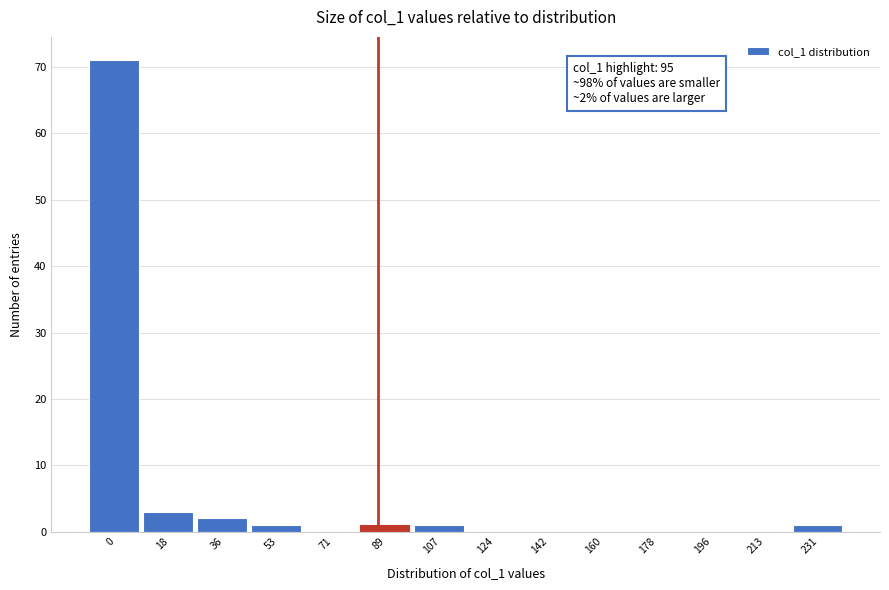

Reading left to right, list all the values displayed in this chart.

0=71	18=3	36=2	53=1	71=0	89=1	107=1	124=0	142=0	160=0	178=0	196=0	213=0	231=1